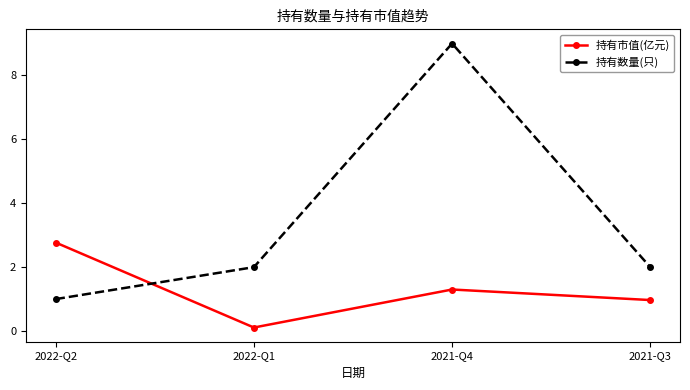

What is the difference between the maximum and second lowest values in the 持有市值(亿元) series?

1.8